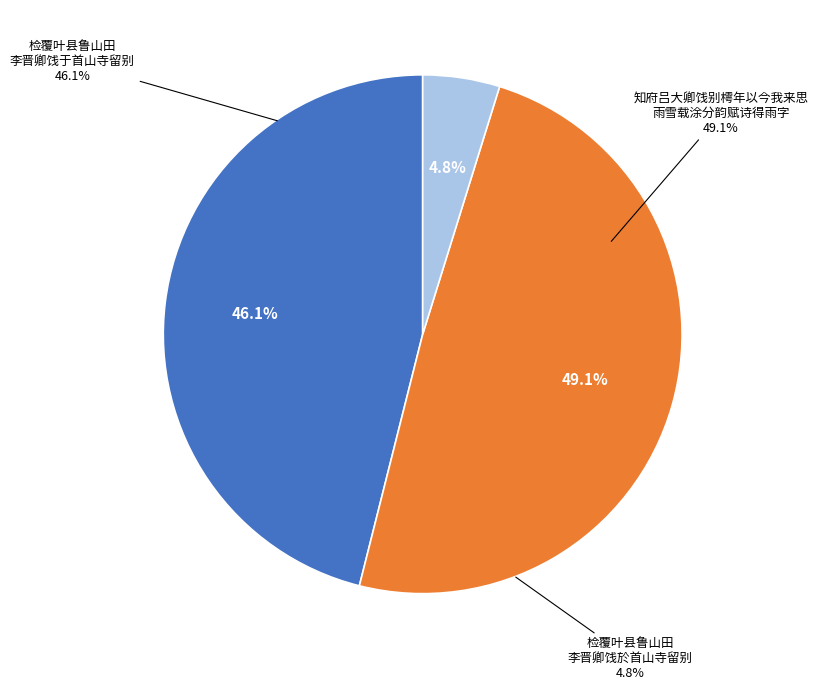

To the nearest percent, what percentage of the pie is 检覆叶县鲁山田李晋卿饯于首山寺留别?

46%